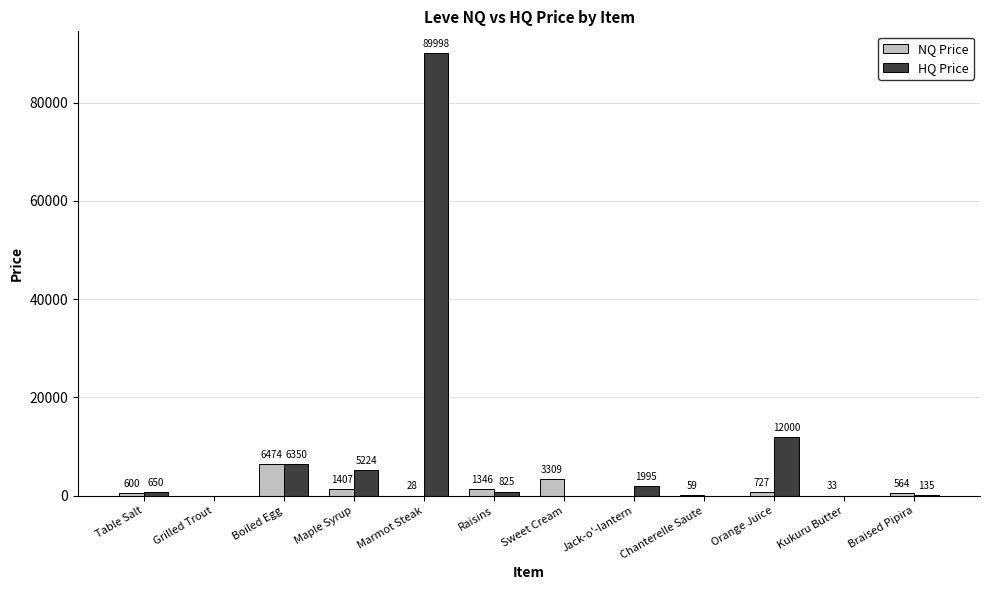

Which series changed the most between Maple Syrup and Braised Pipira?

HQ Price